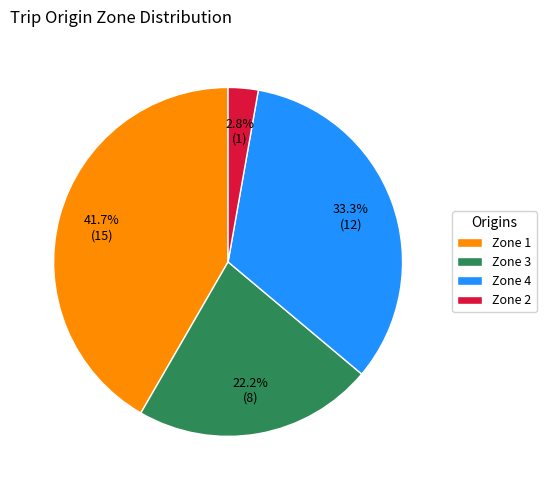

Count the number of slices in the pie.

4